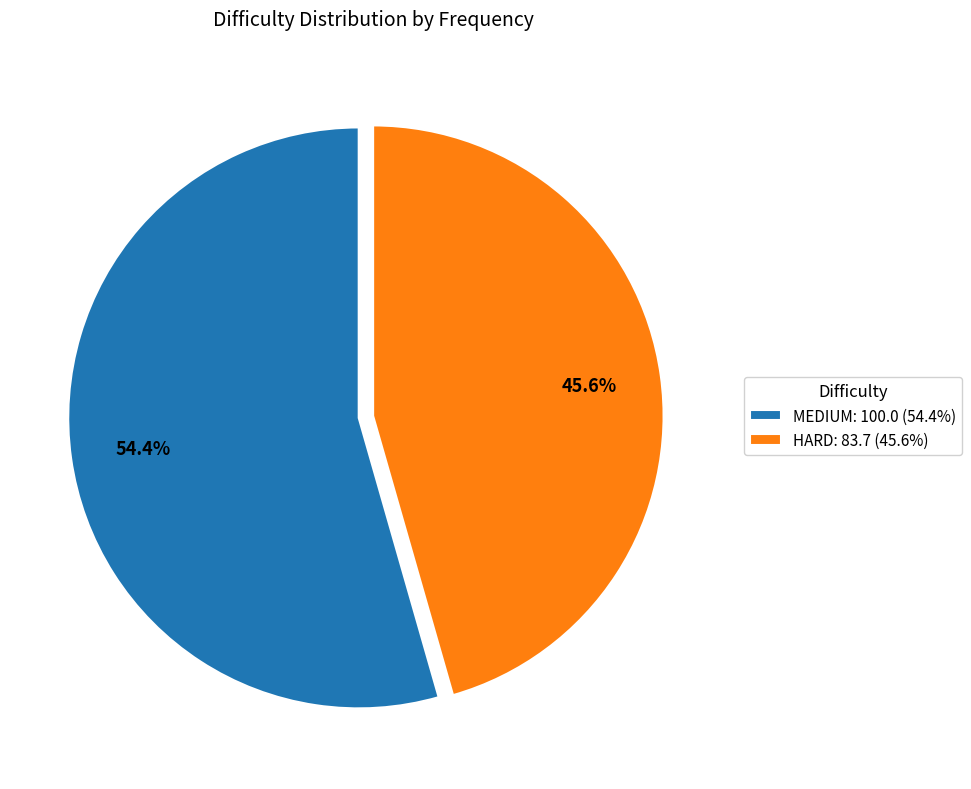

True or false: MEDIUM accounts for 63% of the total.

False